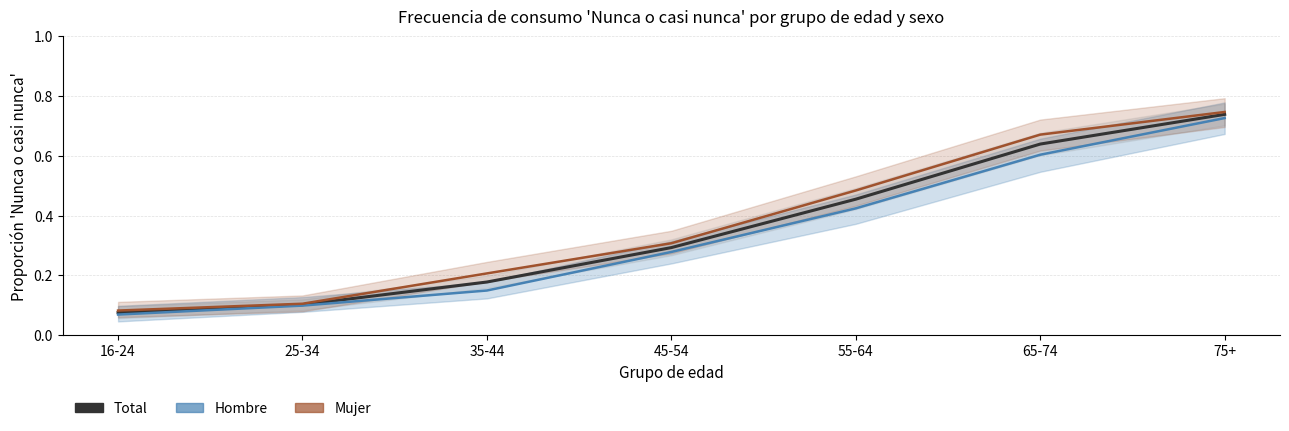

What is the difference between the Hombre Nunca % values at 75+ and 45-54?

0.4